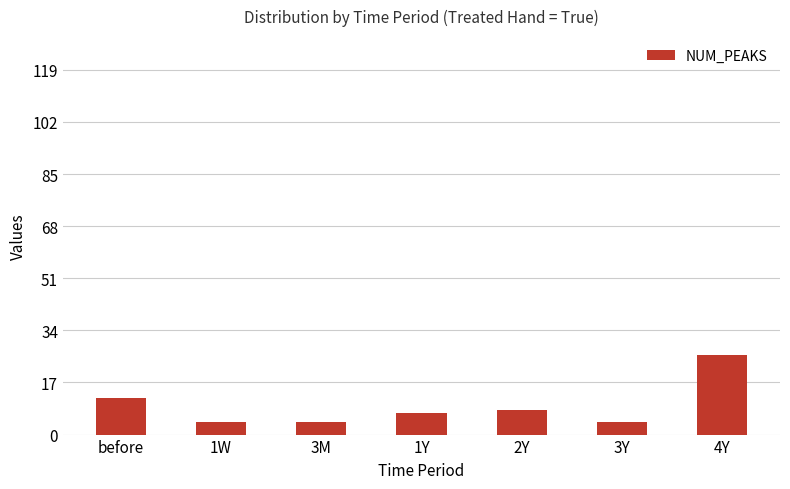

Are the bars grouped side by side (vs. stacked)?

No